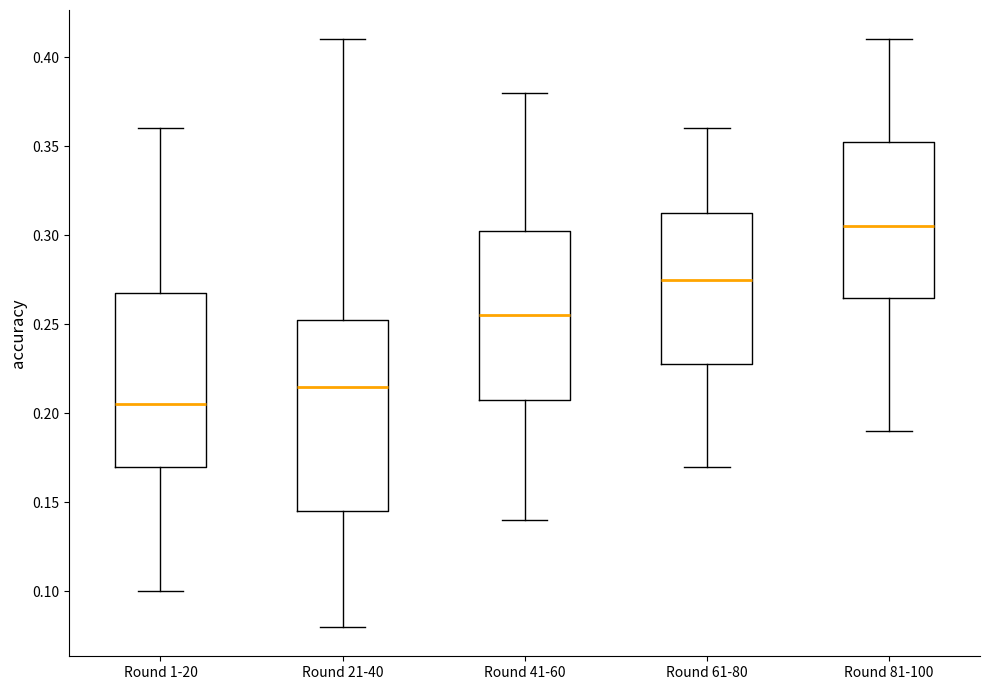

Where does the lower whisker of the box for Round 61-80 end on the y-axis? The values are not printed on the chart, so give them approximately, as read against the axis.

0.170